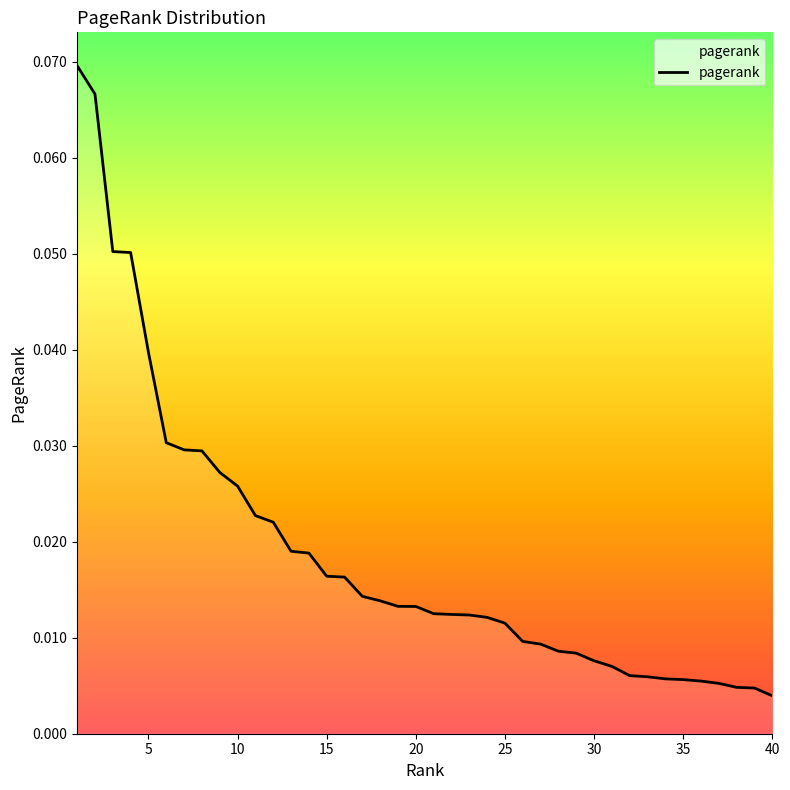

How many lines are shown in the chart?

1